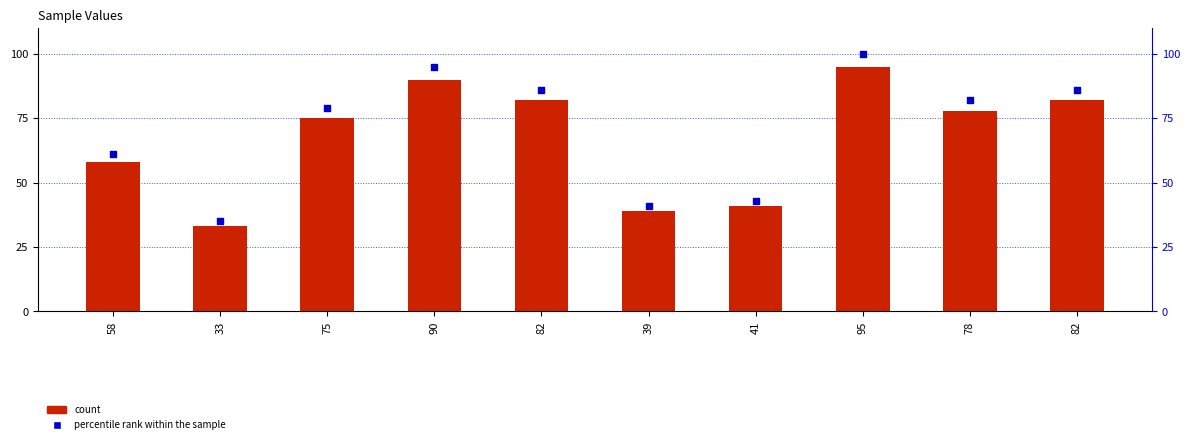

Which series contains the highest Y value?

percentile rank within the sample